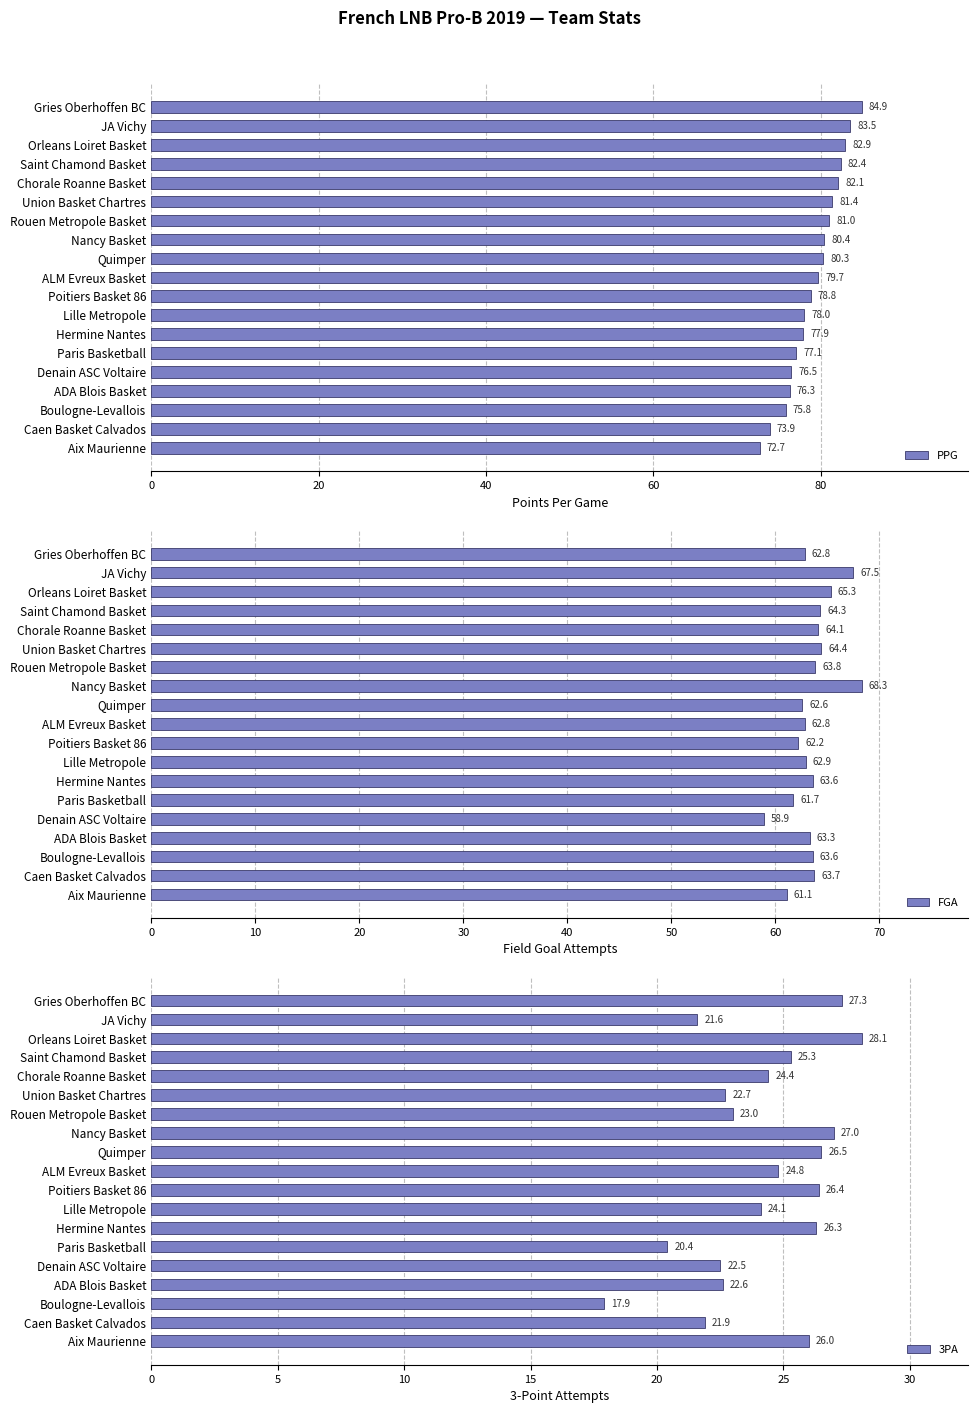

What are all the series names shown in the legend?

PPG, FGA, 3PA